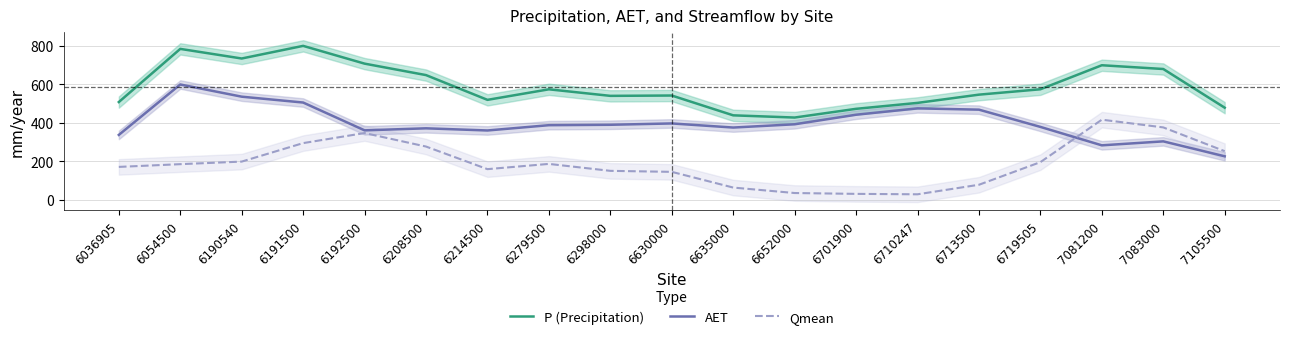

Where does the AET series first go above 387?

6054500